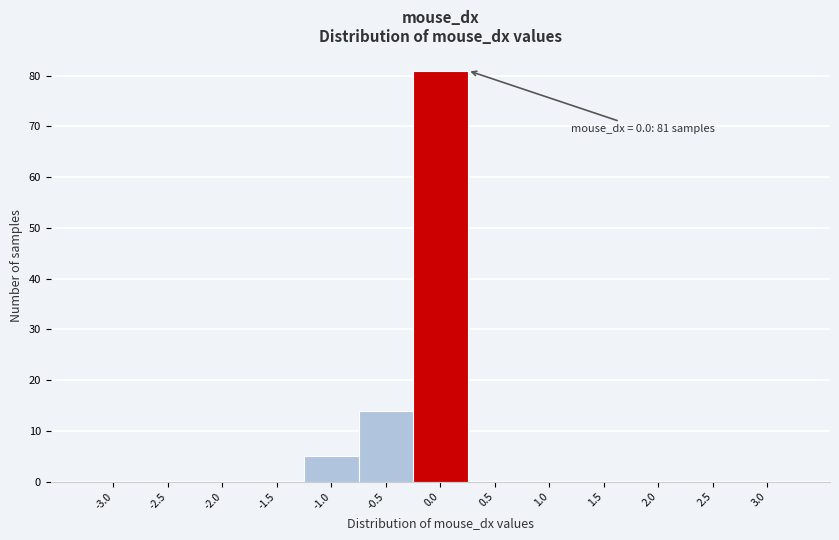

Over which range of the x-axis is the bar tallest?

-0.25 to 0.25